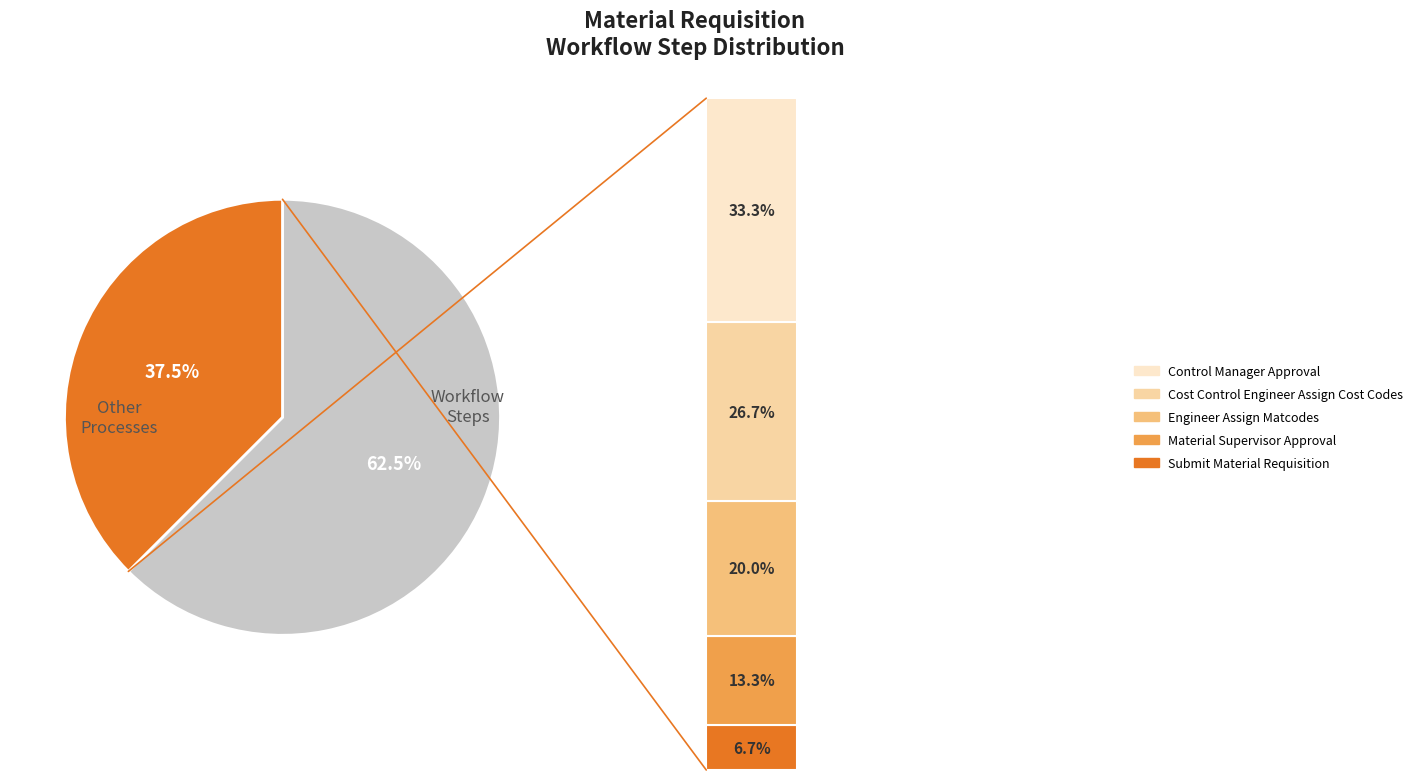

To the nearest percent, what is the average slice percentage?

20%